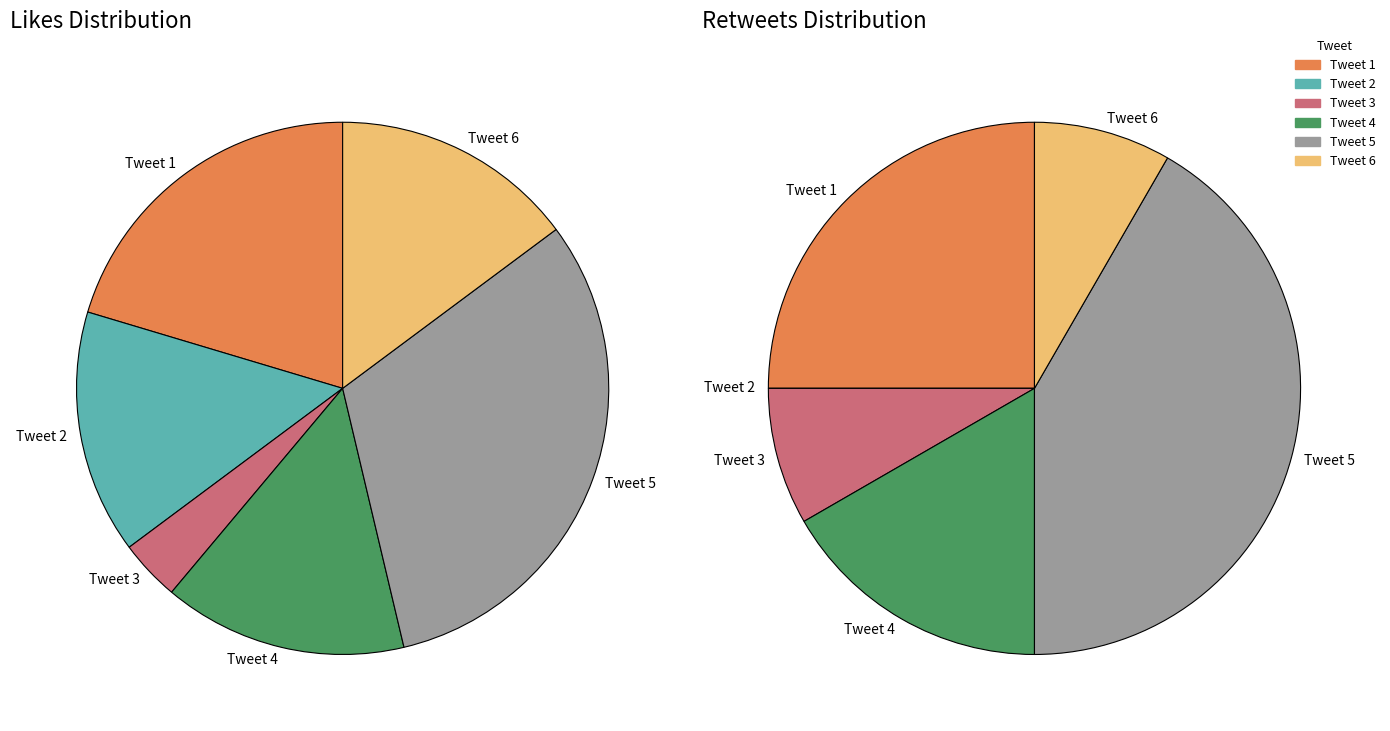

Does any single category account for the majority?

No